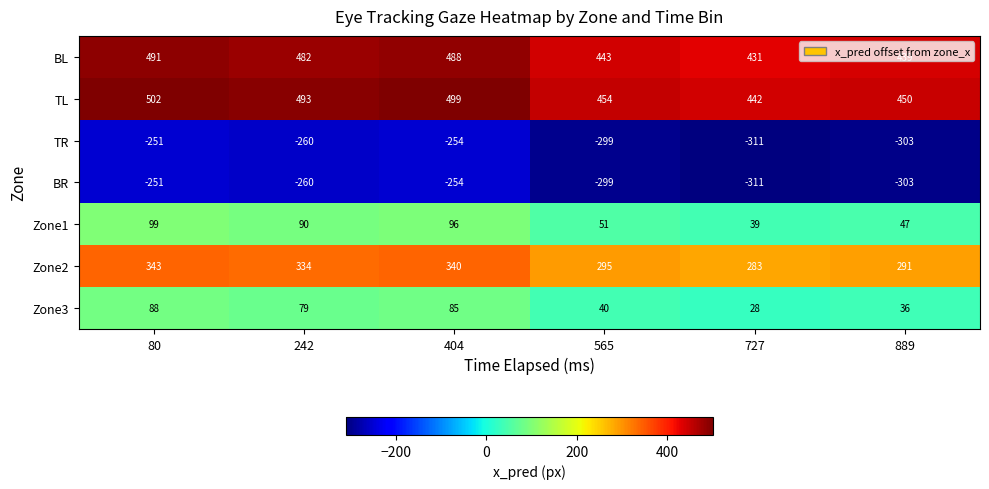

What is the sum of the Zone3 values at 889 and 404?

121